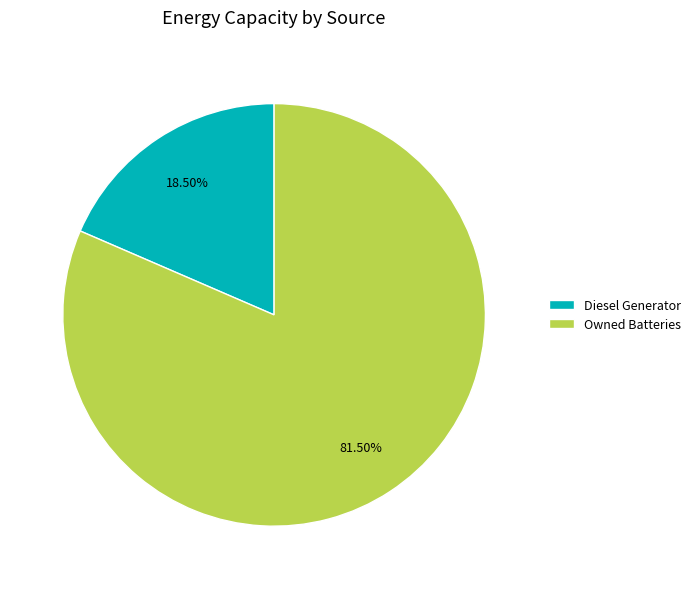

Rank the categories by value from lowest to highest.

Diesel Generator, Owned Batteries